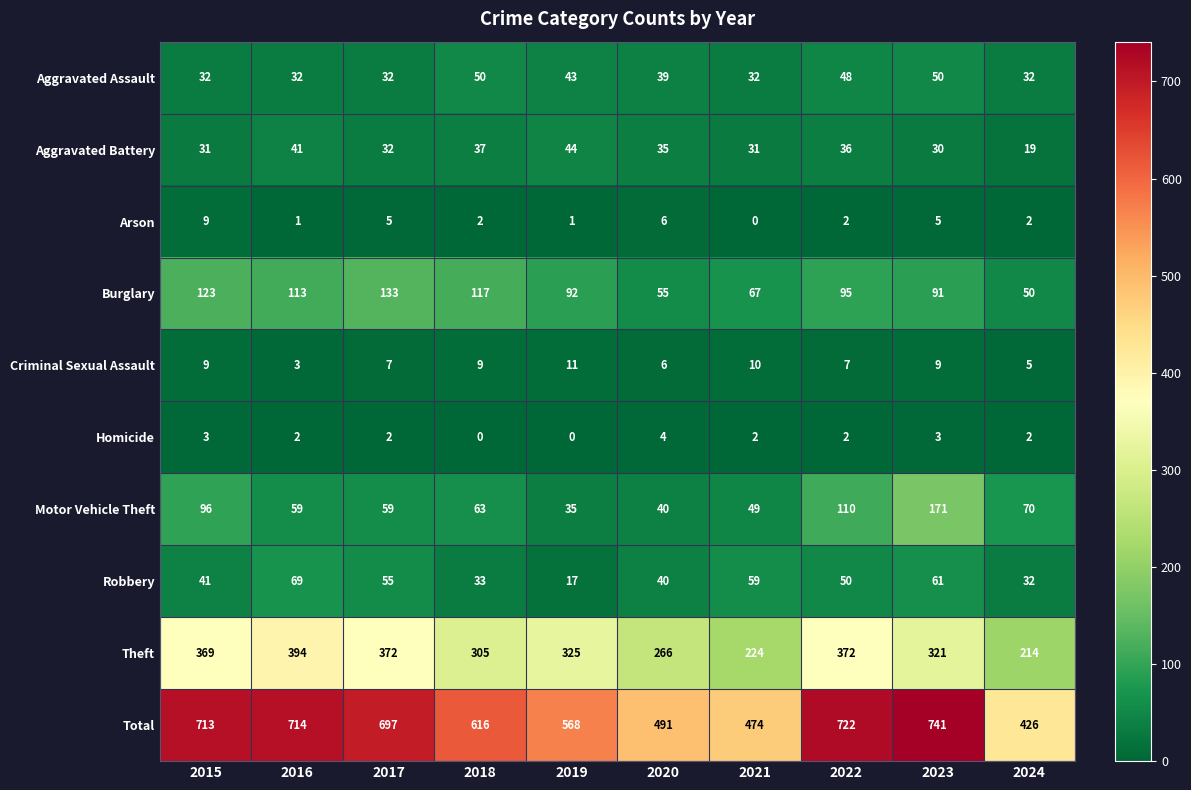

What is the difference between the Burglary values at 2017 and 2023?

42